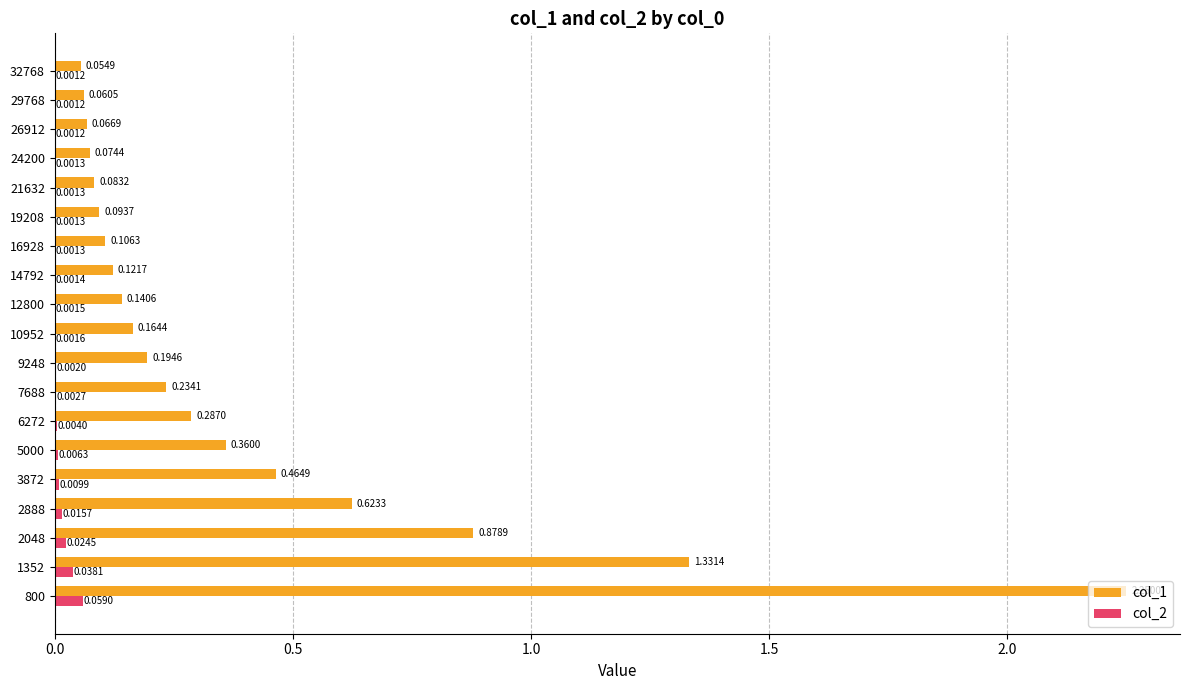

Between 16928 and 19208, which series saw the biggest shift?

col_1